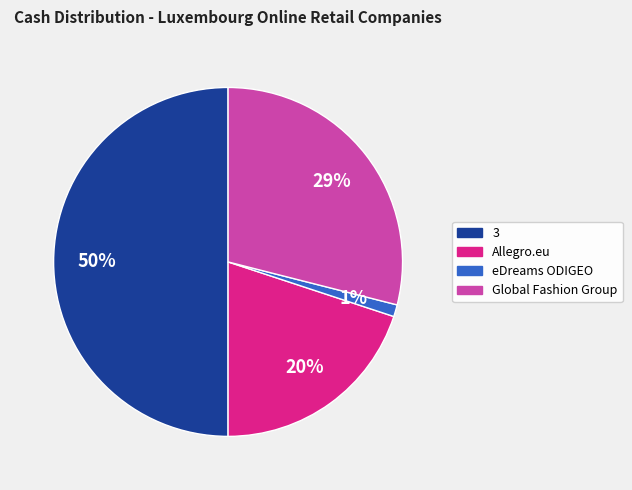

To the nearest percent, what is the difference between the largest and smallest slice percentages?

49%